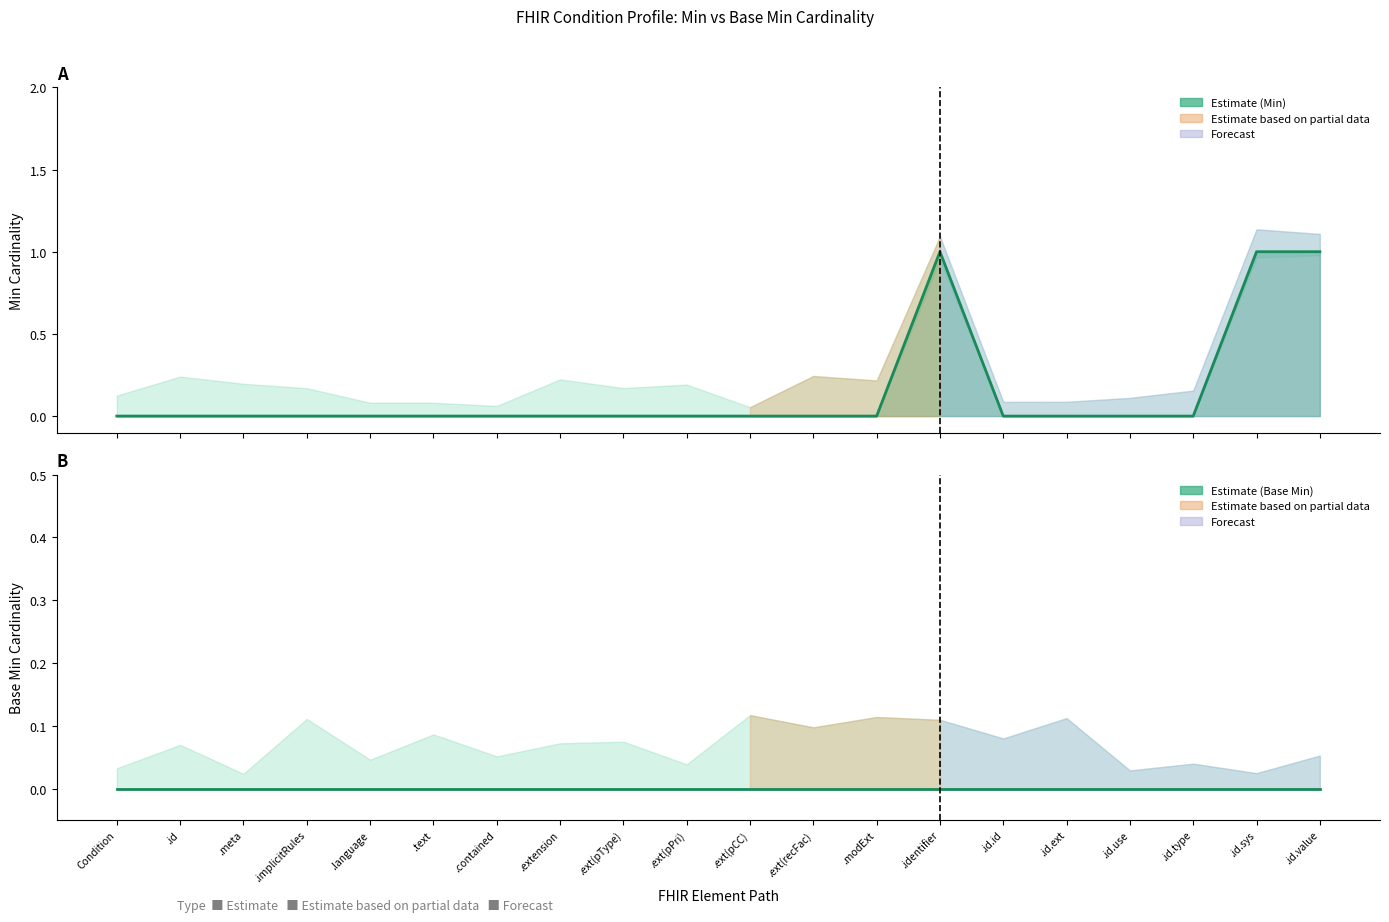

What is the label of the 5th point from the right?

.id.ext